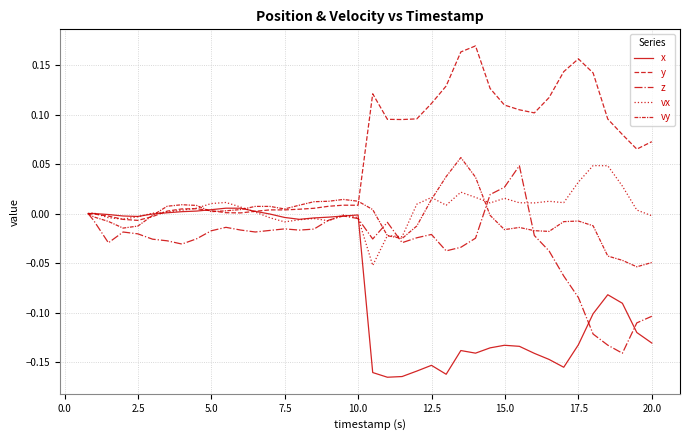

Does the chart display data point markers on the line(s)?

No